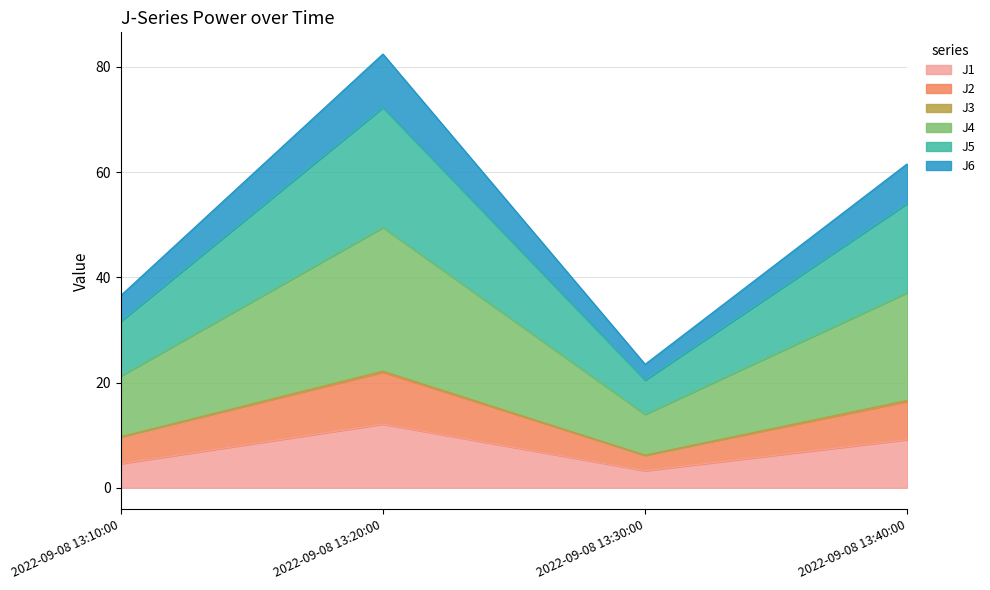

Where is the first local maximum for J1?

2022-09-08 13:20:00